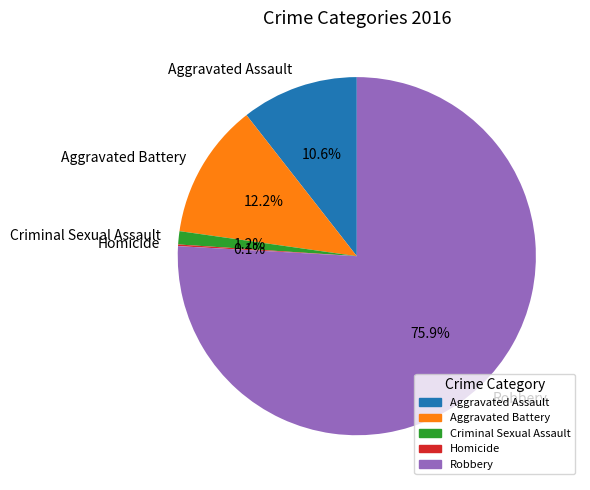

To the nearest percent, what is the difference between the largest and smallest slice percentages?

76%